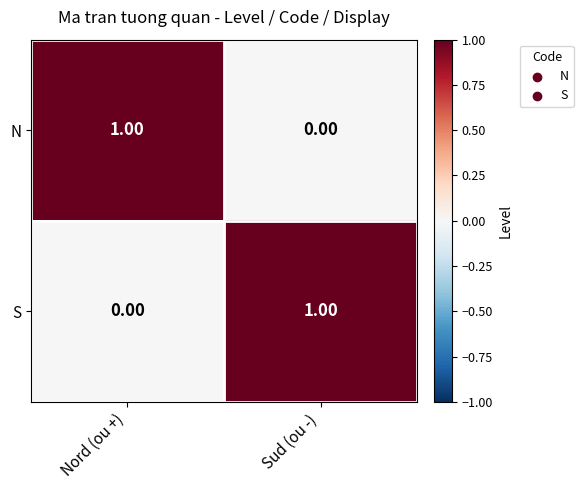

What is the total value across all series at Sud (ou -)?

1